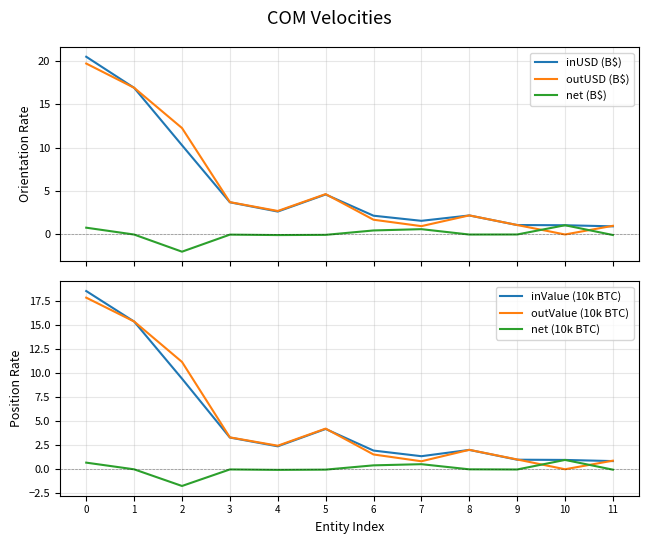

In inUSD (B$), how many points are higher than both neighbors (excluding endpoints)?

2